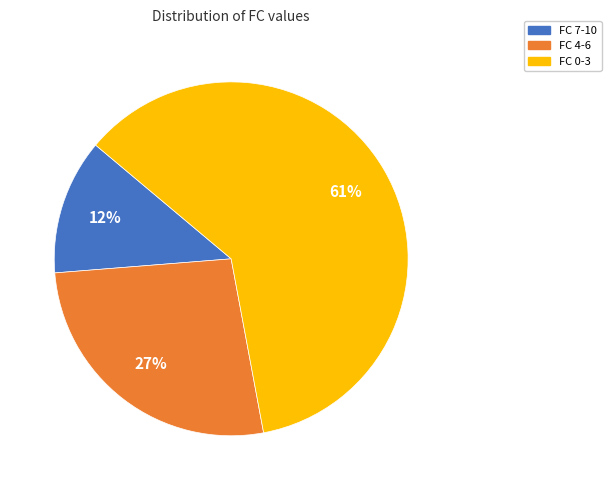

Between FC 7-10 and FC 4-6, which is larger?

FC 4-6